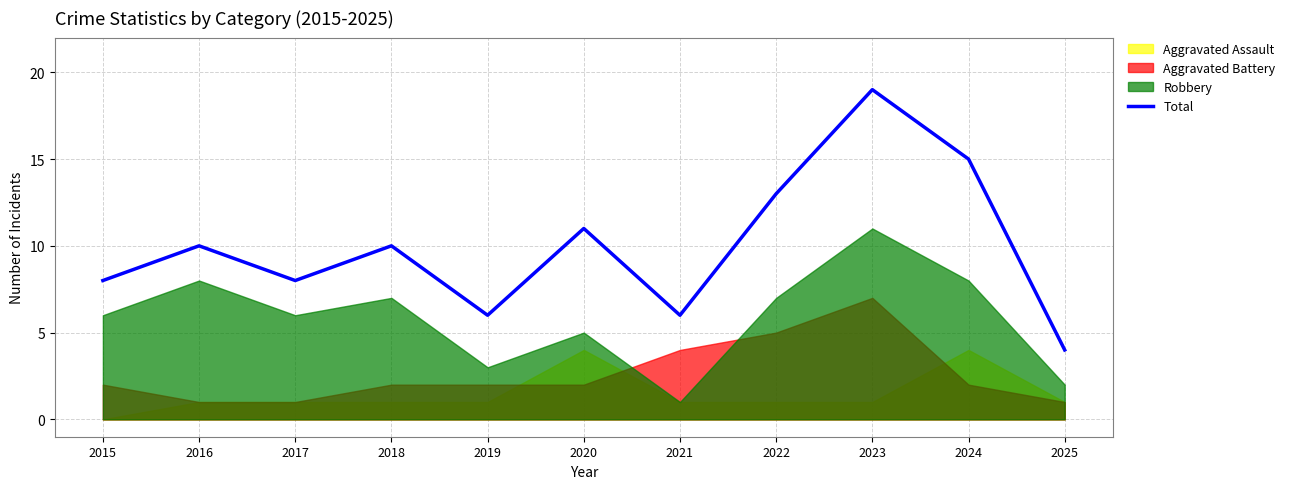

Reading right to left, extract all data points from this chart.

4	15	19	13	6	11	6	10	8	10	8